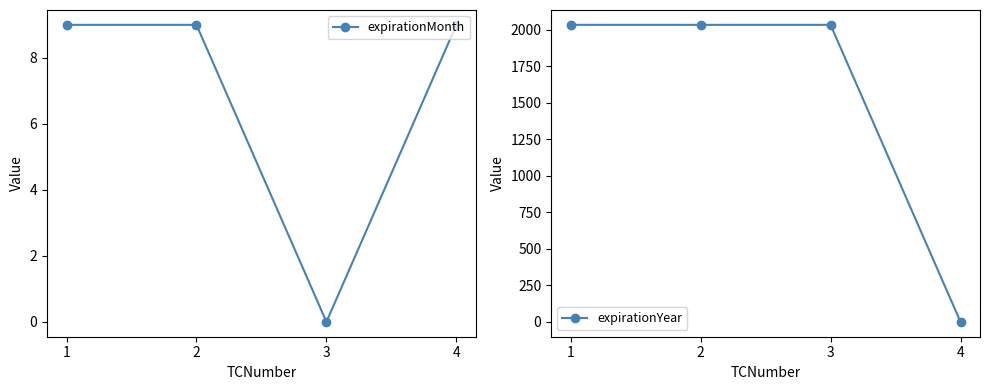

What is the average value of the expirationYear series?

1524